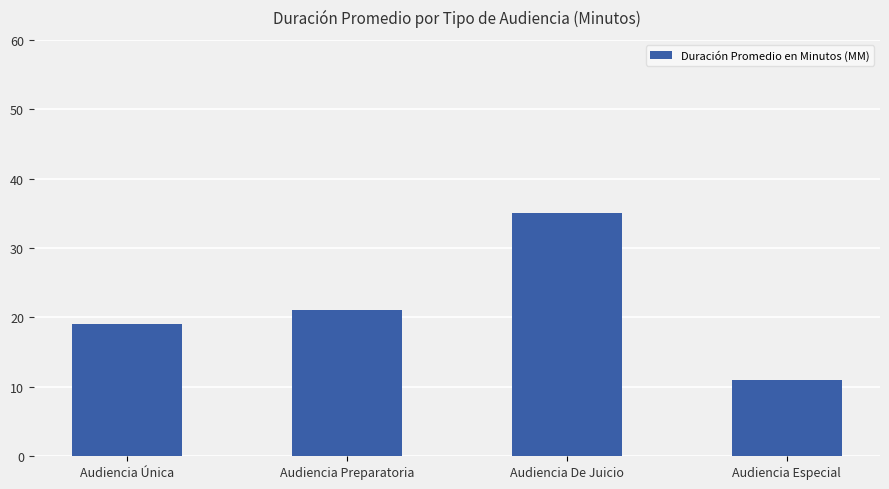

What is the approximate value at Audiencia Única?

19